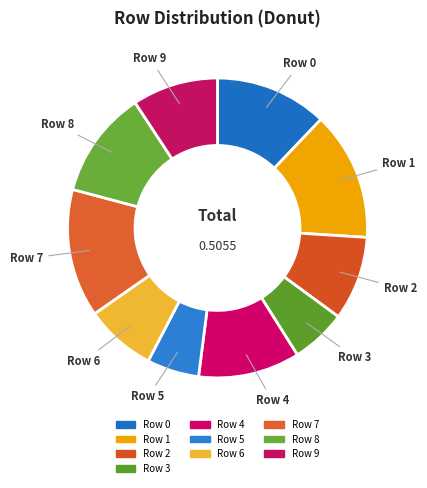

How many segments does this pie chart have?

10